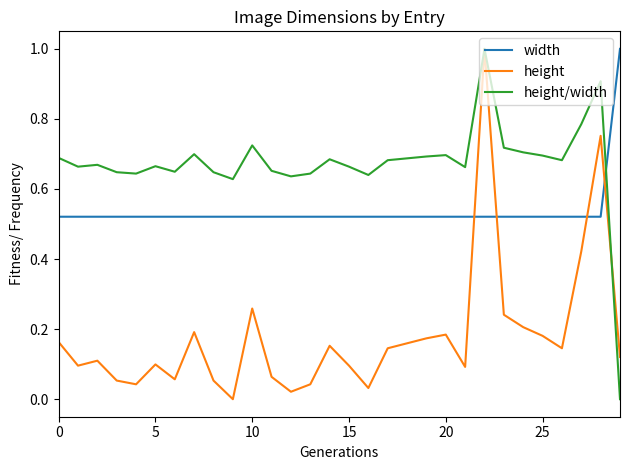

How many values in height/width are above zero?

29